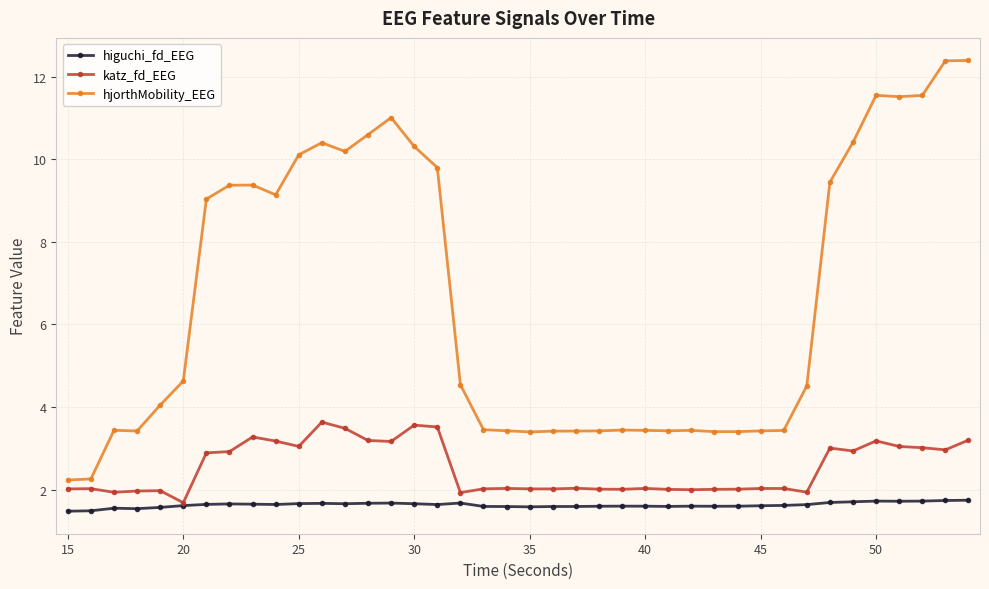

What is the value of the hjorthMobility_EEG point at the 18th from the left?

4.5